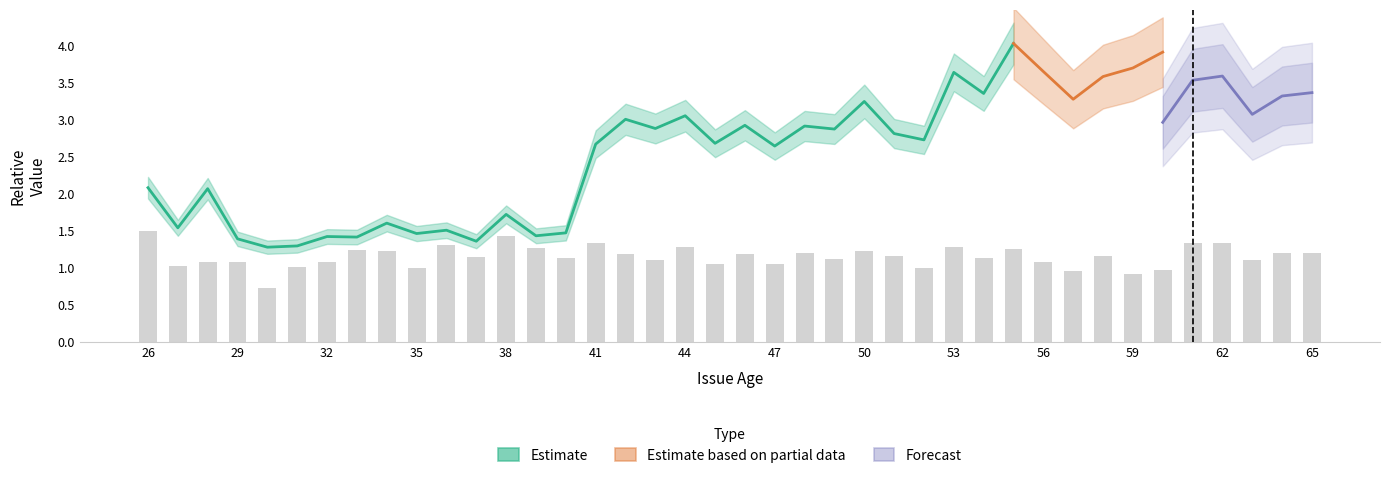

At how many categories does at least one series exceed 1?

40